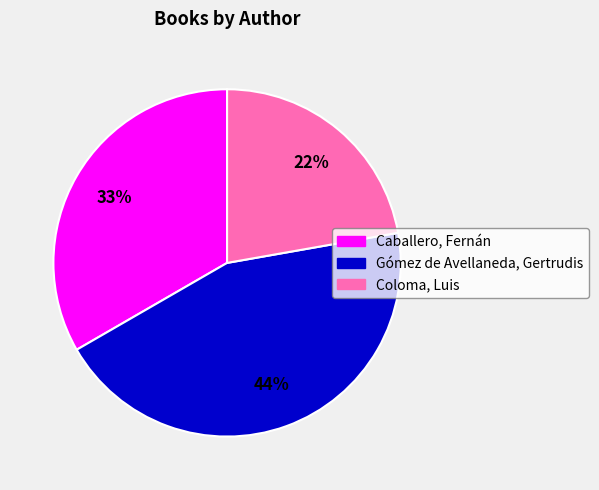

How many slices are in this pie chart?

3